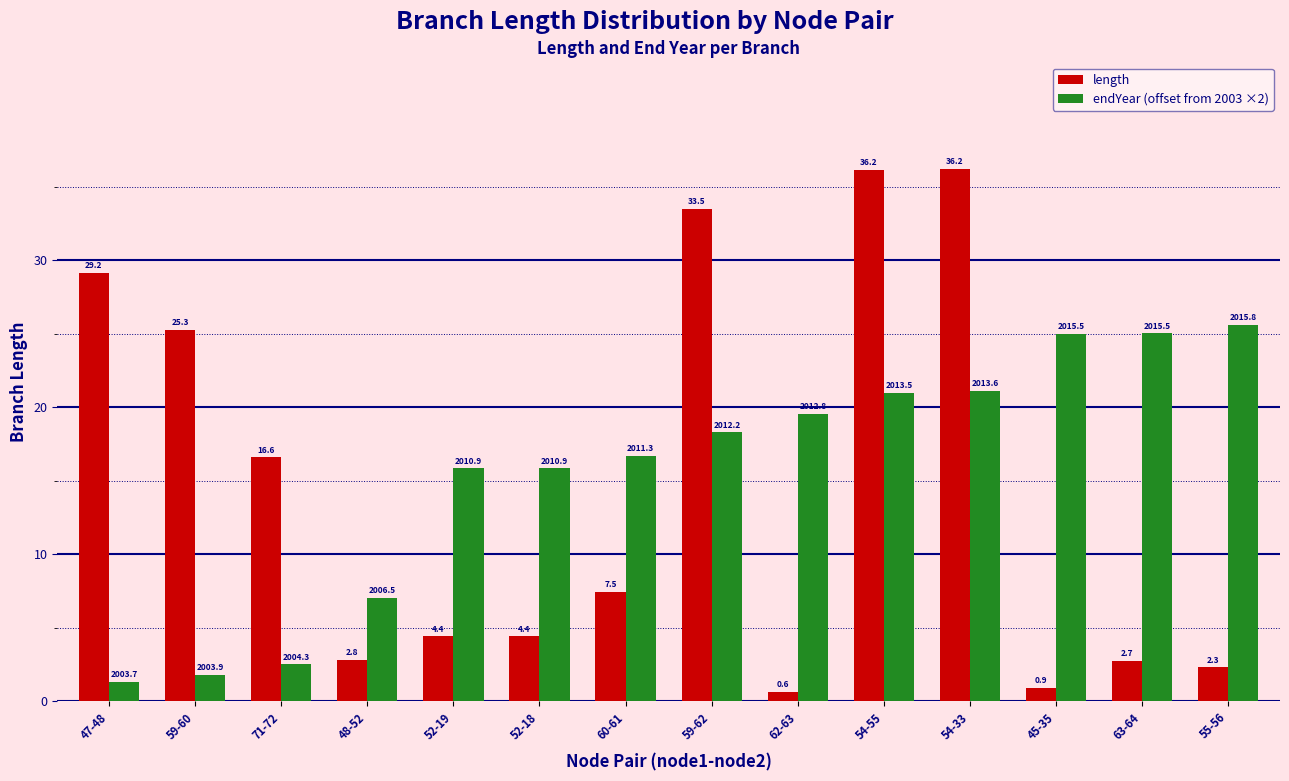

Is it true that endYear (offset from 2003 ×2) equals 18.3 at 59-62?

True